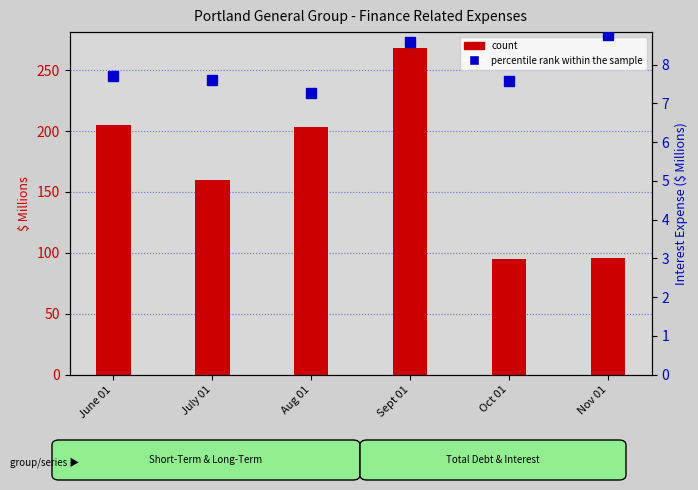

What is the total value across all series at July 01?

167.4